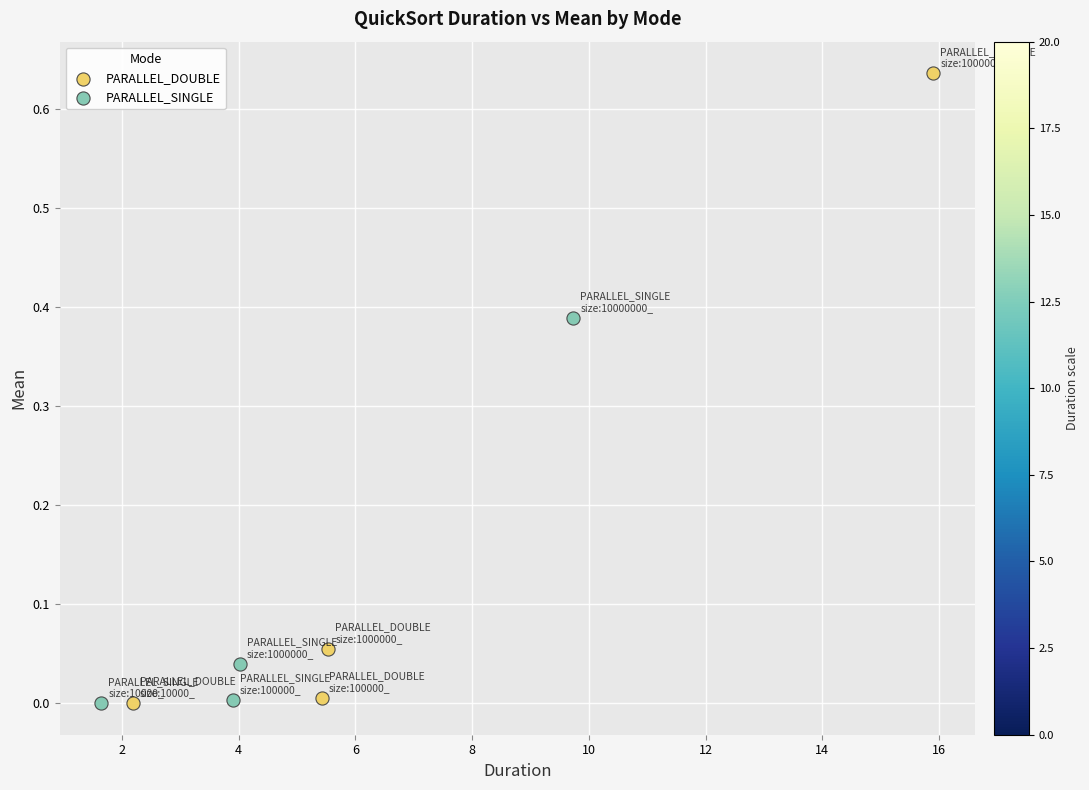

What are all the series names shown in the legend?

PARALLEL_DOUBLE, PARALLEL_SINGLE